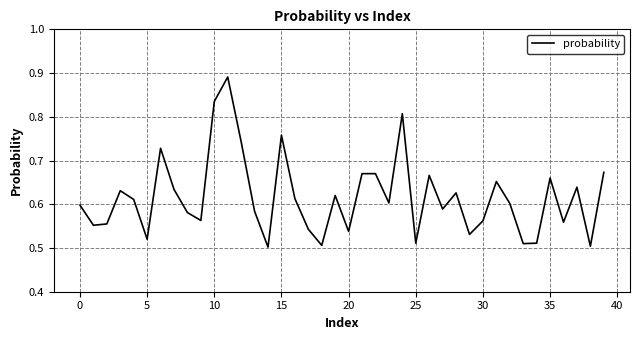

What is the difference between the maximum and minimum values?

0.4